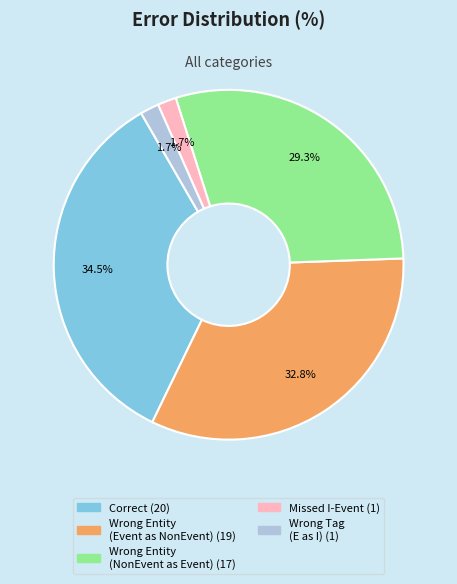

How many slices are in this pie chart?

5